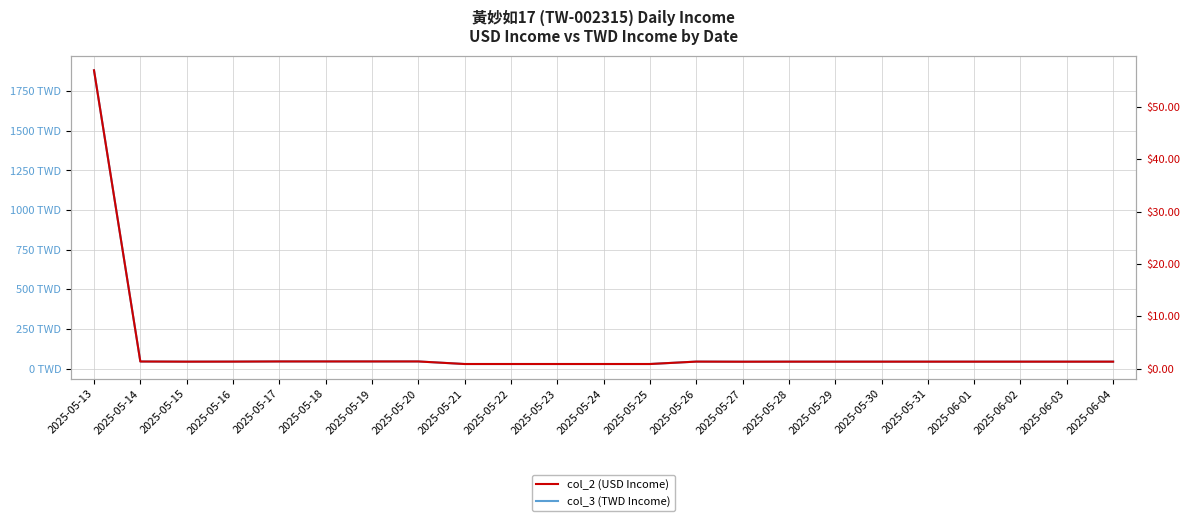

At which category is the sum across all series the highest?

2025-05-13